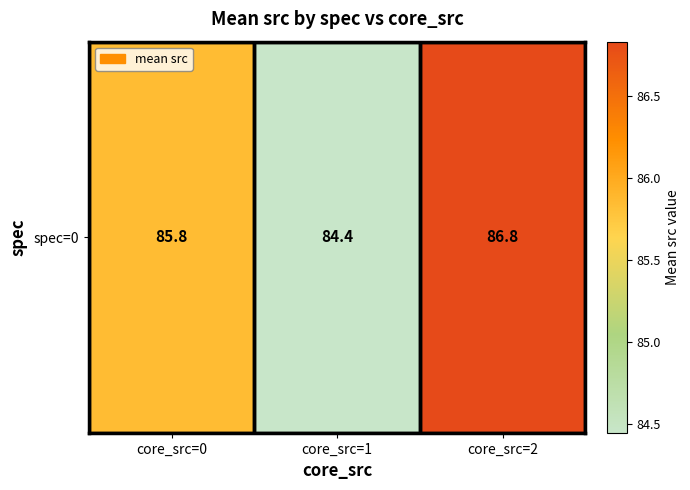

Reading right to left, what are all the values shown in this chart?

86.8	84.4	85.8